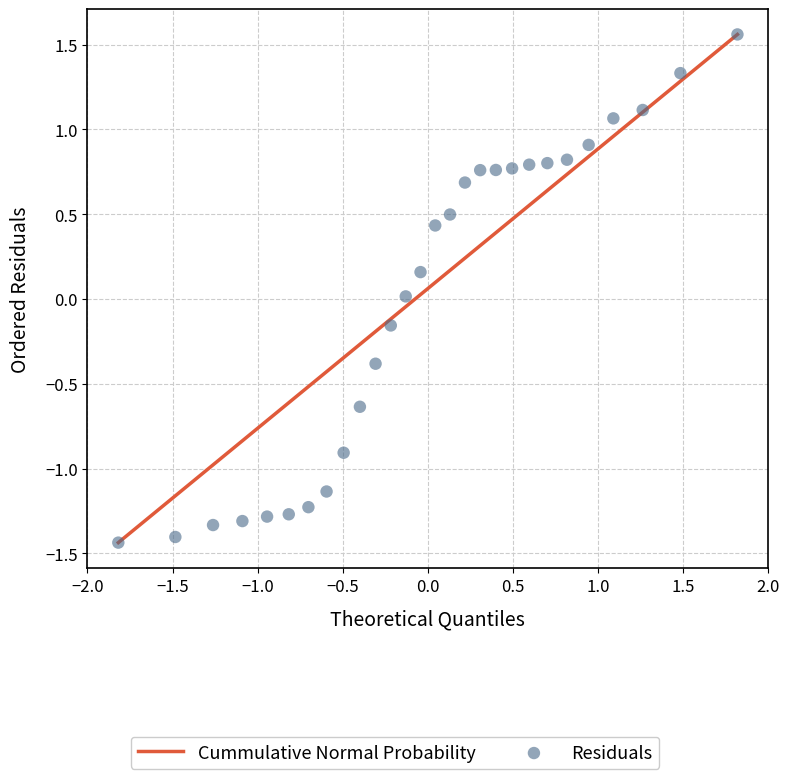

What is the range of X values (max minus min)?

3.6